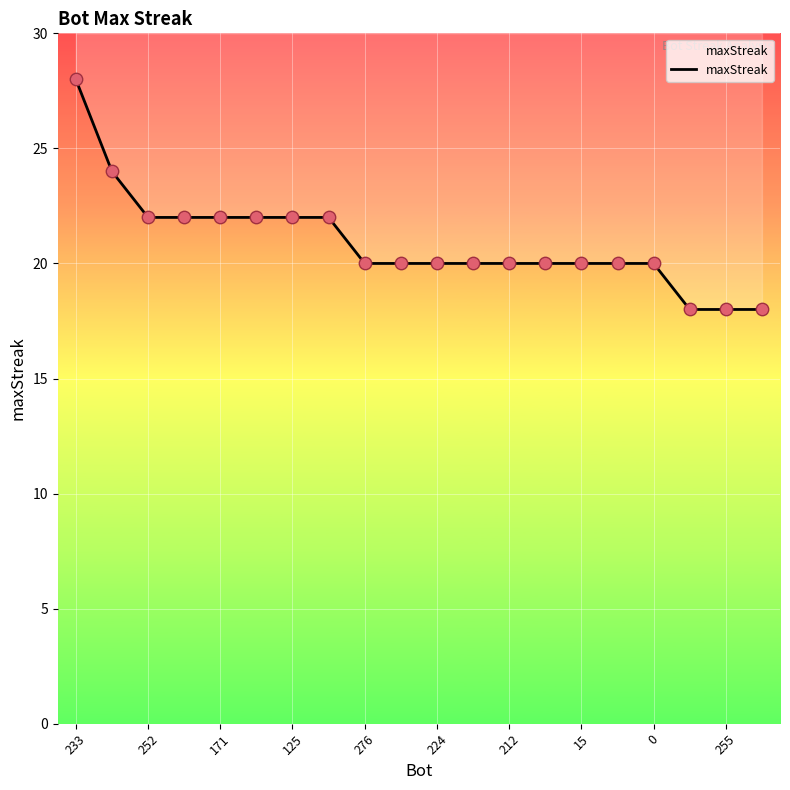

Approximately how many times larger is the value at 19 compared to 18?

1.0